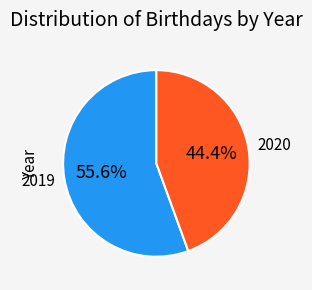

Which has a higher value, 2019 or 2020?

2019